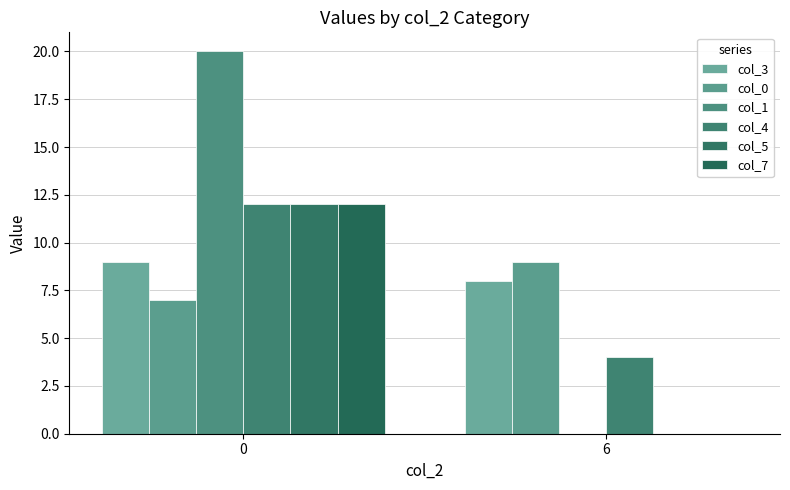

How many col_0 values are between 7 and 9?

2